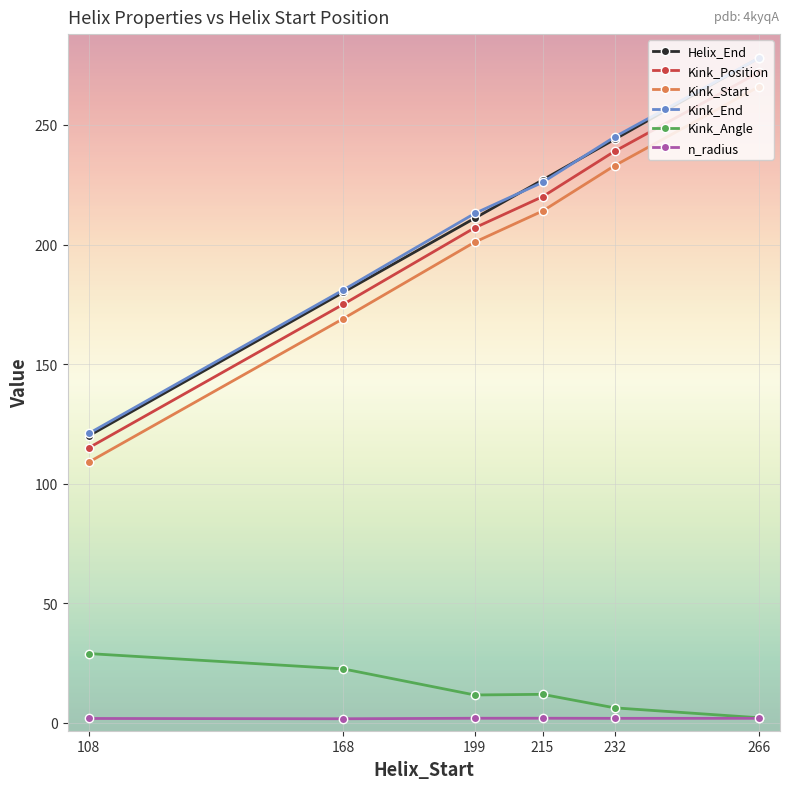

Between 199 and 232, which series saw the biggest shift?

Helix_End